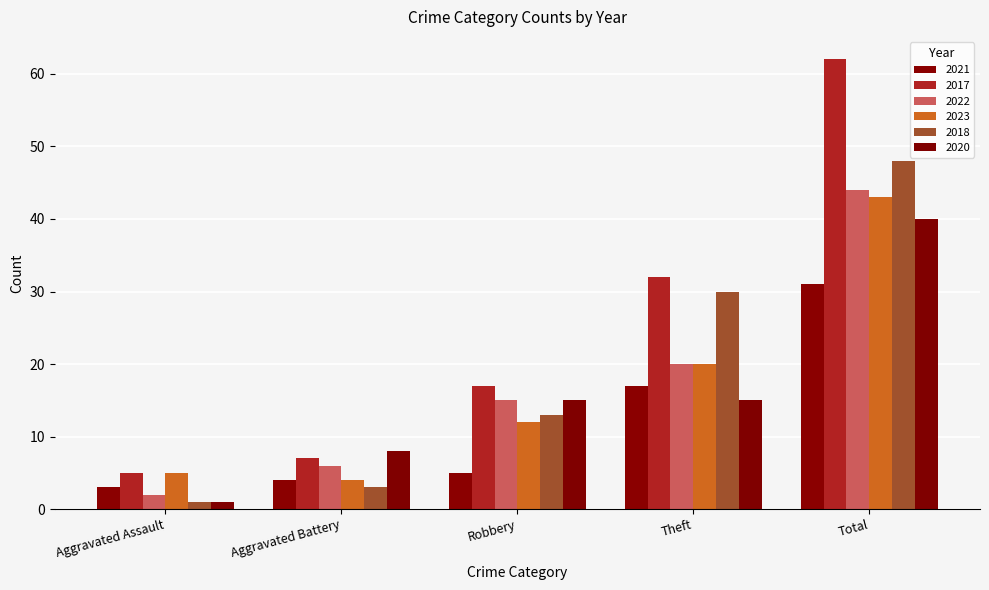

At how many categories does at least one series exceed 57?

1